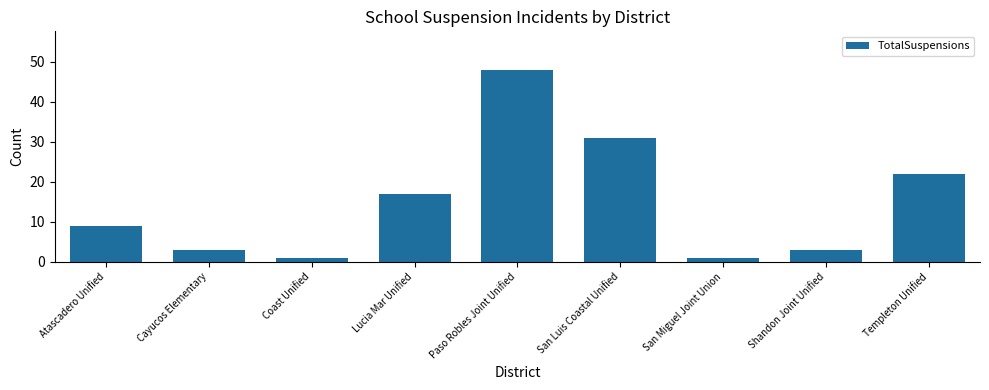

The value at San Luis Coastal Unified is 31. True or false?

True